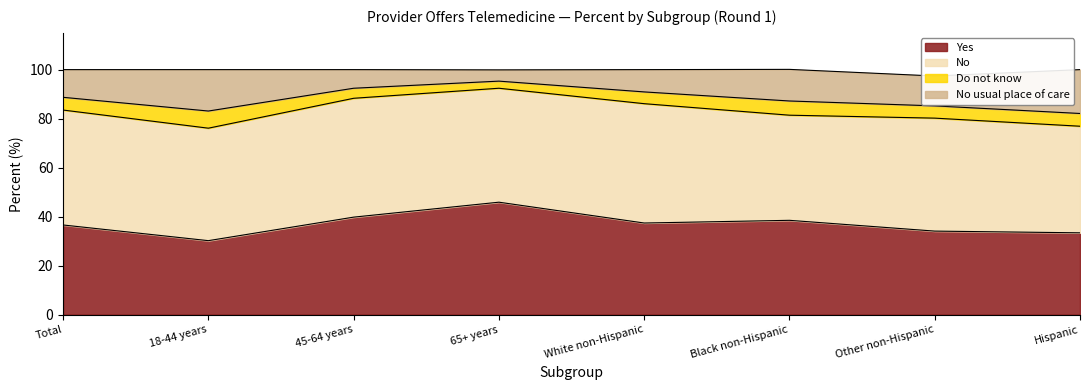

What is the label of the 3rd point from the right?

Black non-Hispanic